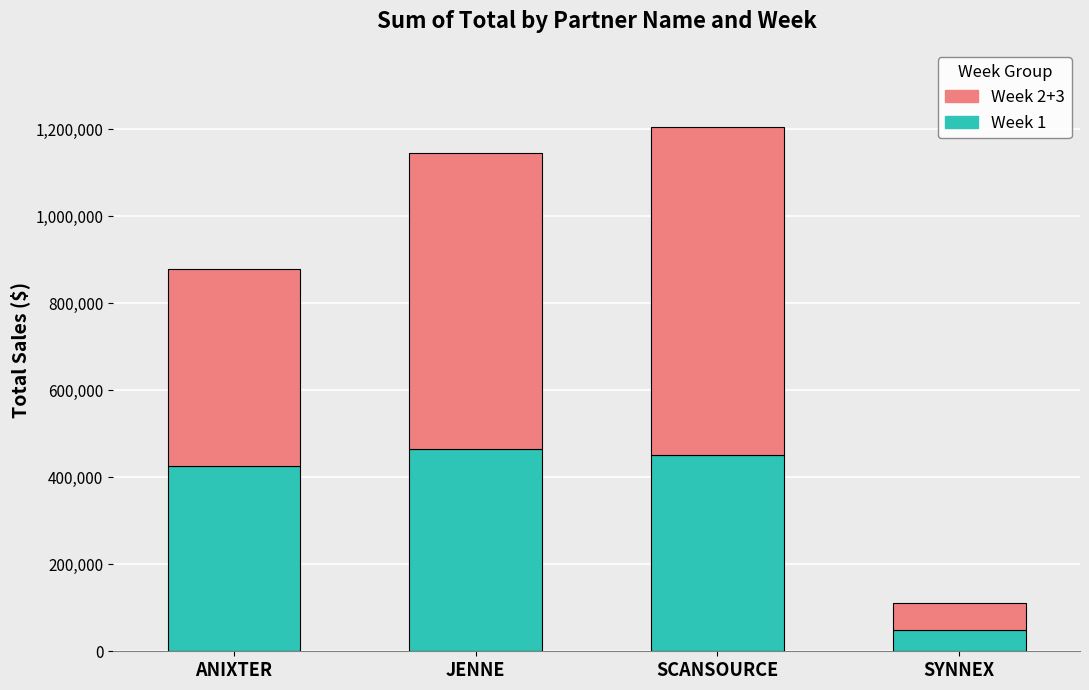

At which category is the sum across all series the highest?

SCANSOURCE